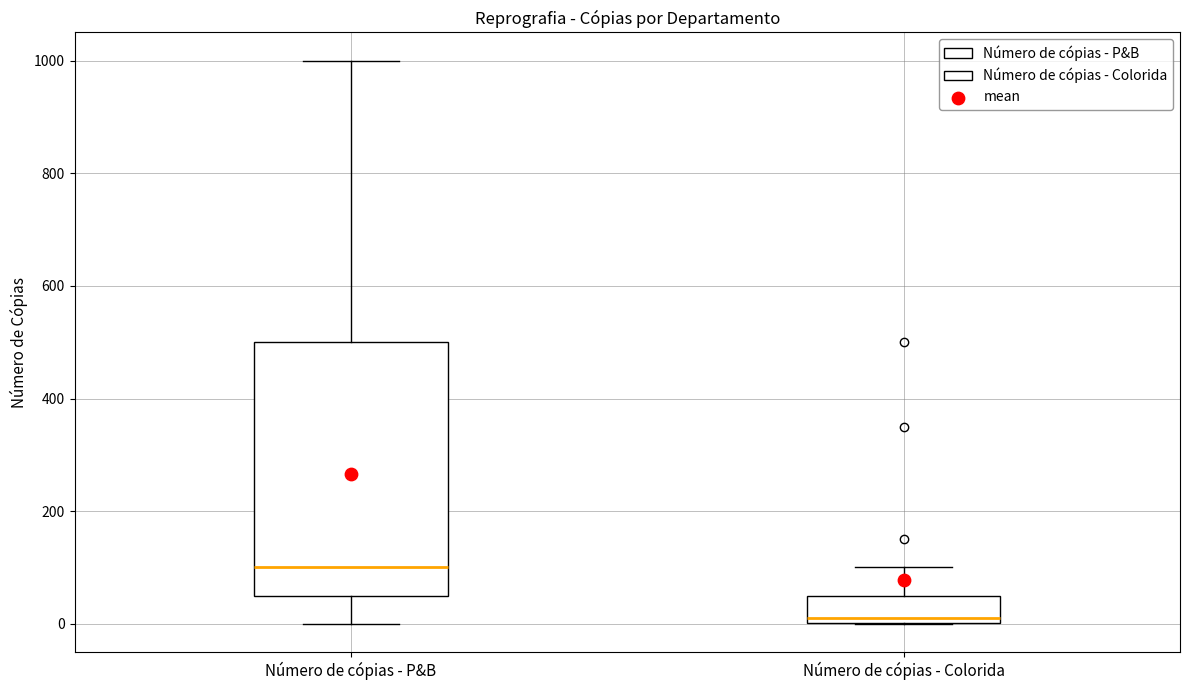

Reading left to right, transcribe this box plot: for each box, give where its median line is, the range the box spans, and where its two whiskers end, as read against the y-axis. The values are not printed on the chart, so give them approximately, as read against the axis.

Número de cópias - P&B: median 100, box 60 to 500, whiskers 0 to 1000
Número de cópias - Colorida: median 20, box 0 to 60, whiskers 0 to 100